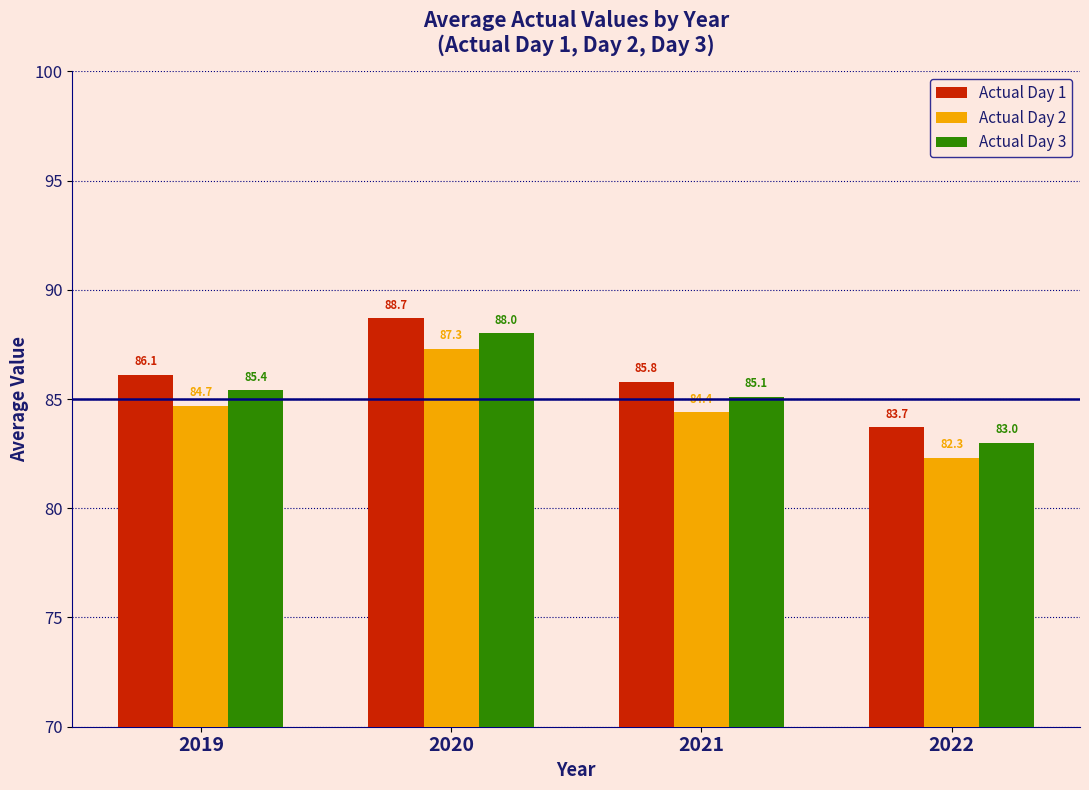

What is the value of the Actual Day 3 bar at the 1st from the left?

85.4